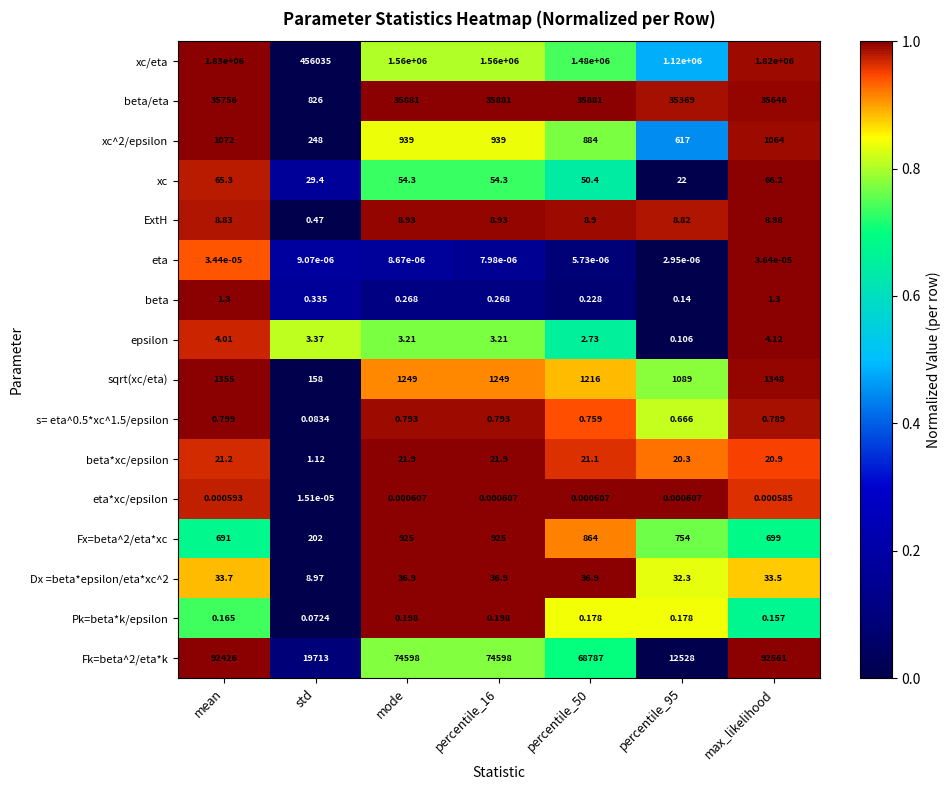

Which category has the highest value across all series?

mean